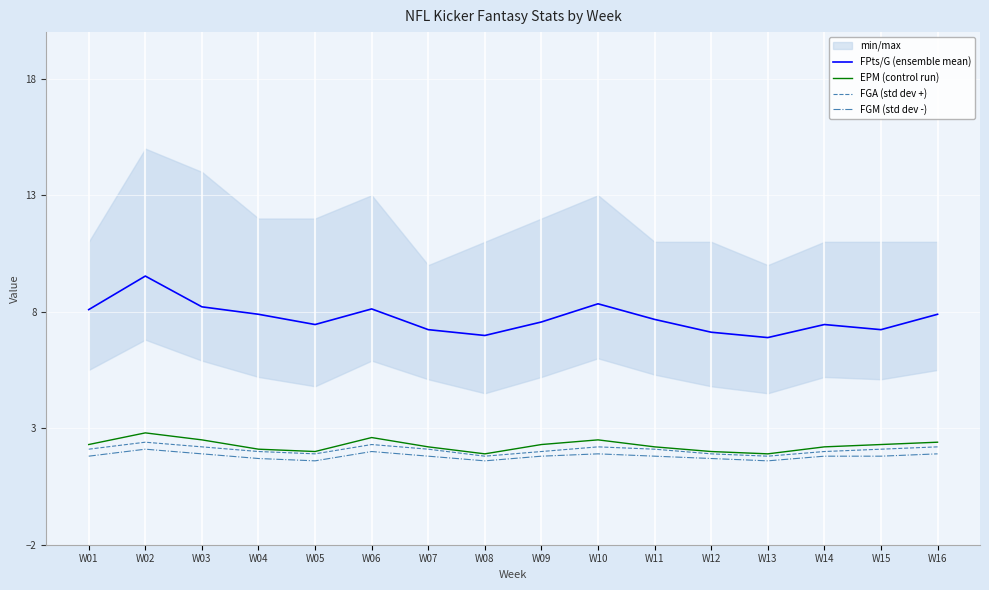

Is the value of EPM (control run) at W12 greater than the value of FPts/G (ensemble mean) at W07?

No